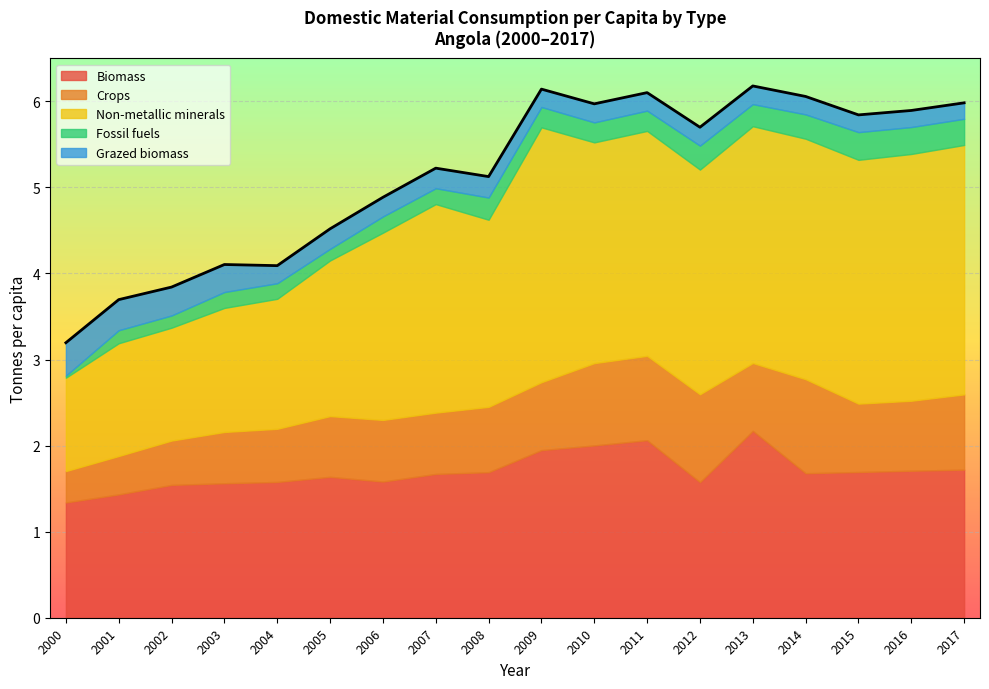

What is the sum of all Crops values?

13.5